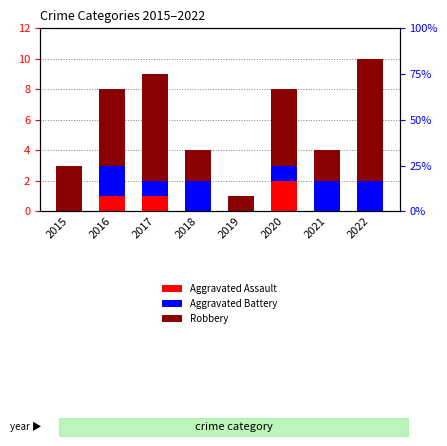

How many groups of bars are there?

8